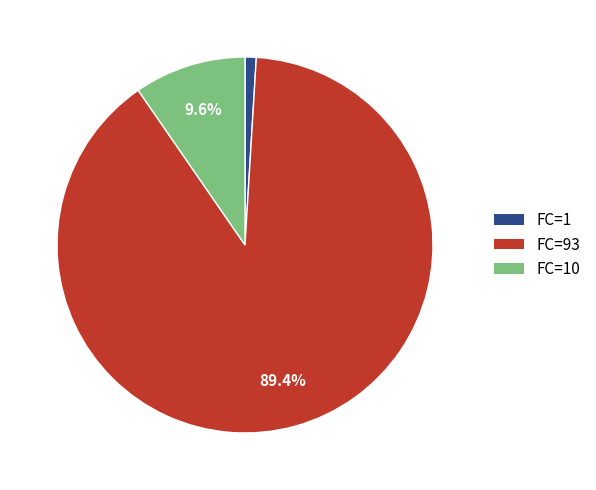

What is the smallest slice in the pie chart?

FC=1